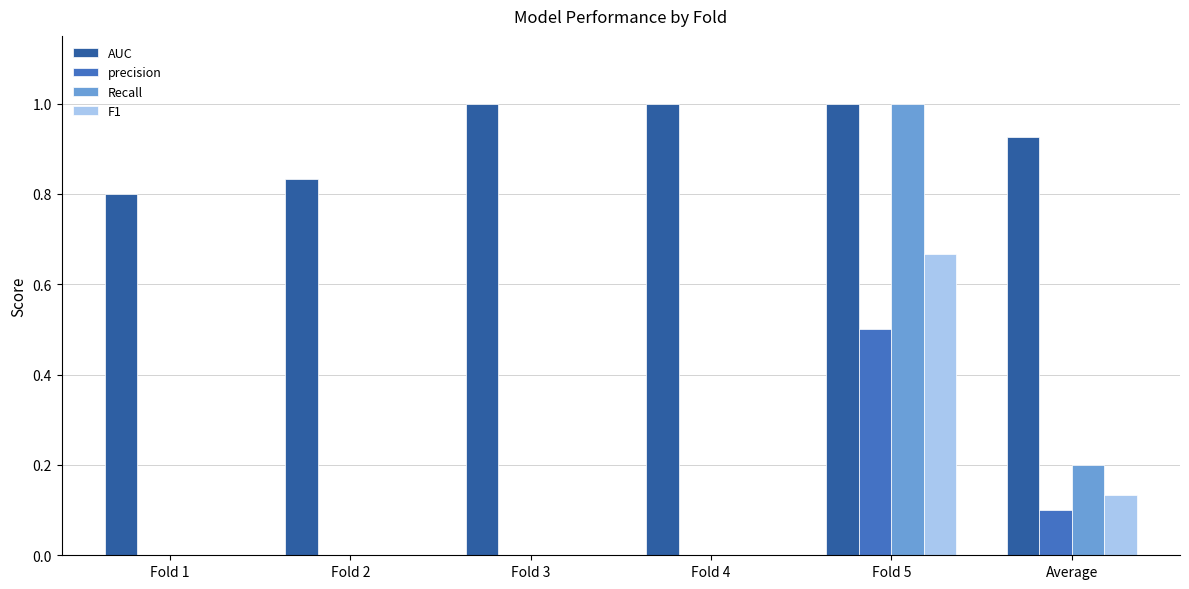

How many groups of bars are there?

6